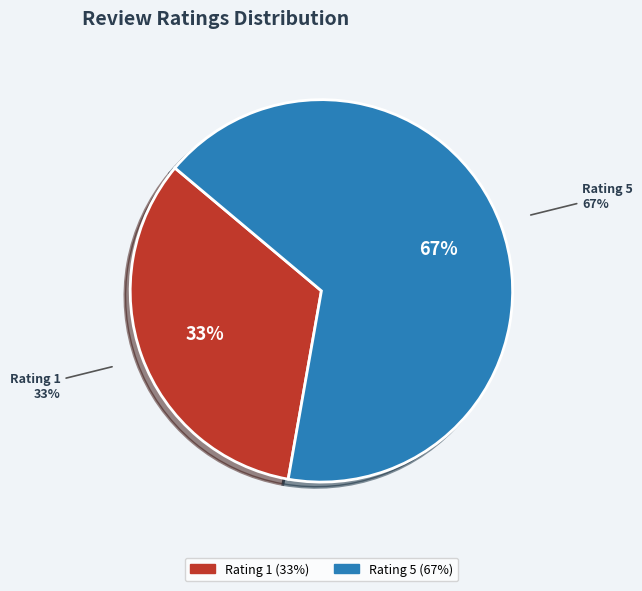

Is it true that kecewa brg diterima penyok is 17% of the pie?

False